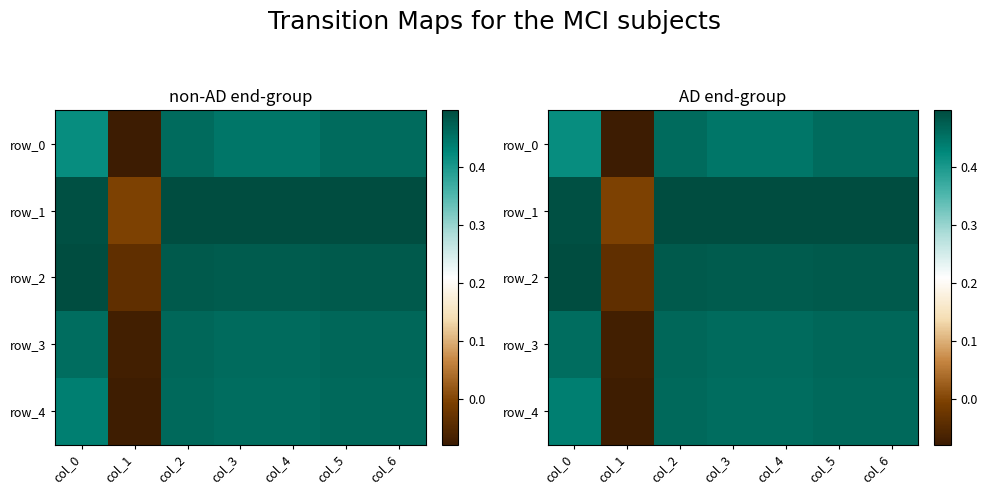

What is the average value of the row_3 series?

0.4